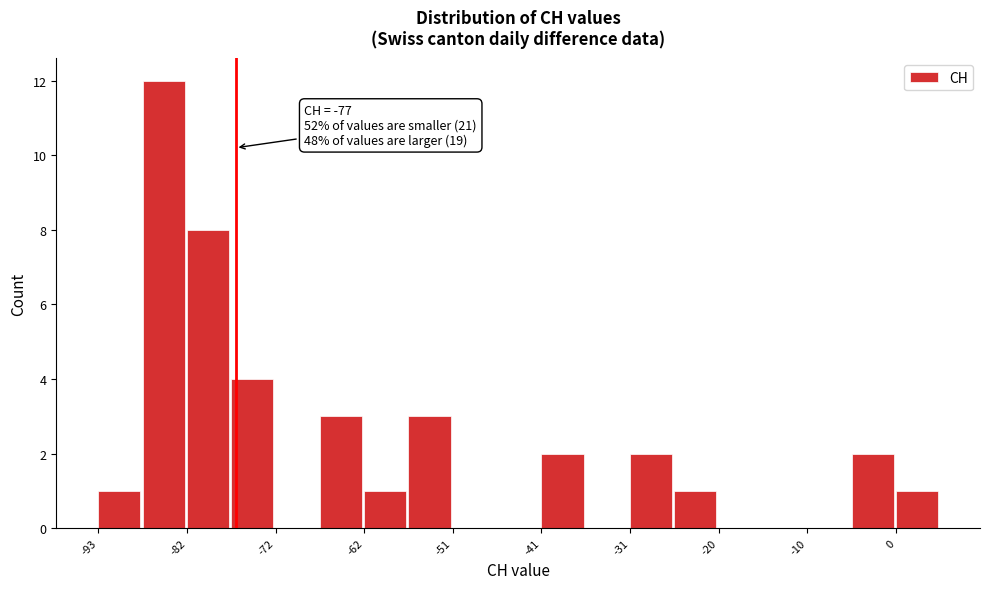

Around what value on the x-axis is the tallest bar? Give the approximate position of its centre, as read against the axis.

-86